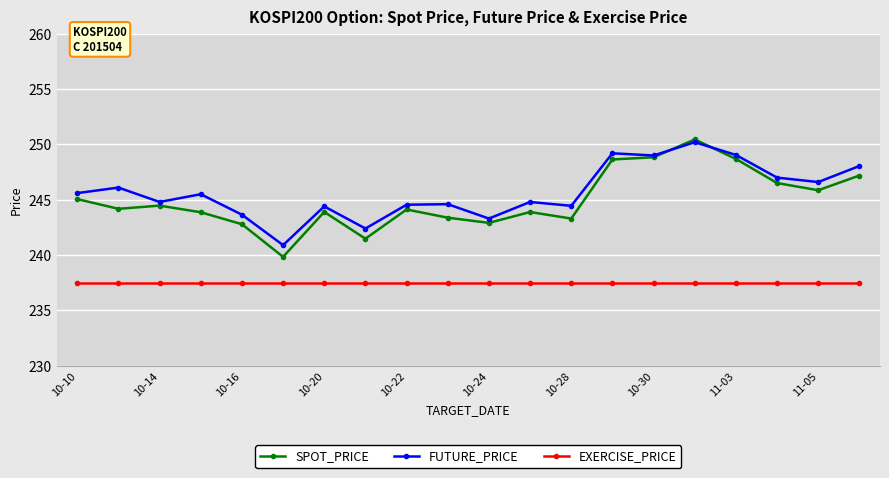

Rank the series by their maximum value, from highest to lowest.

SPOT_PRICE, FUTURE_PRICE, EXERCISE_PRICE